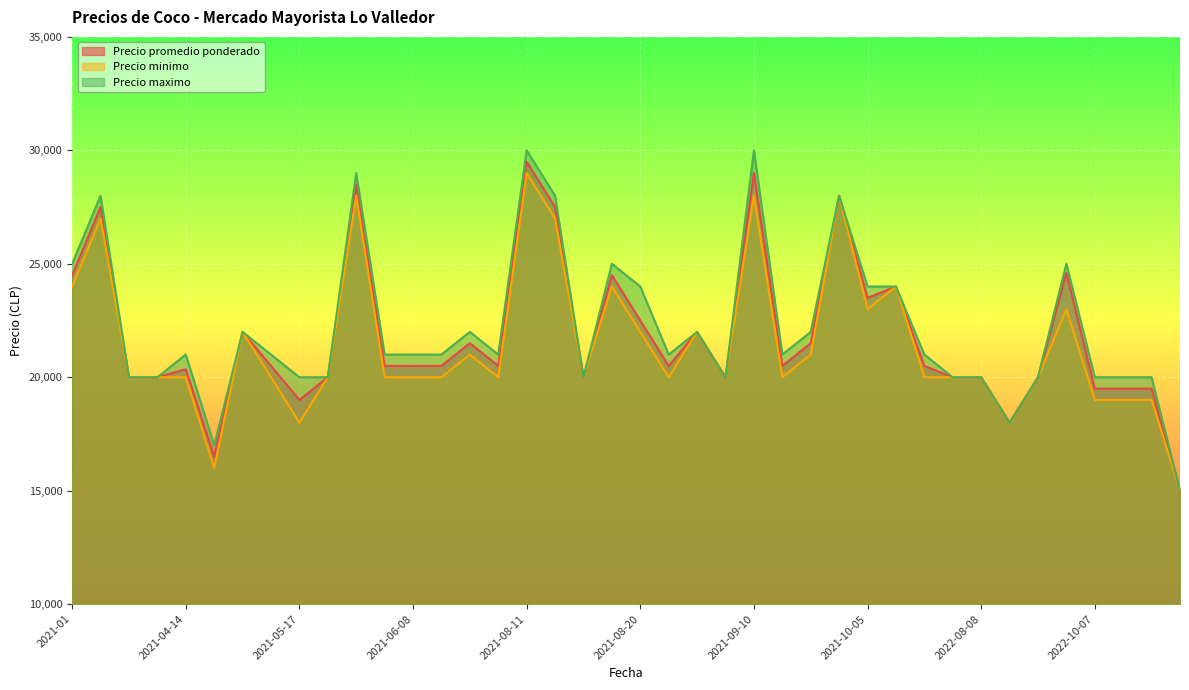

Which series has the largest range (max minus min)?

Precio maximo